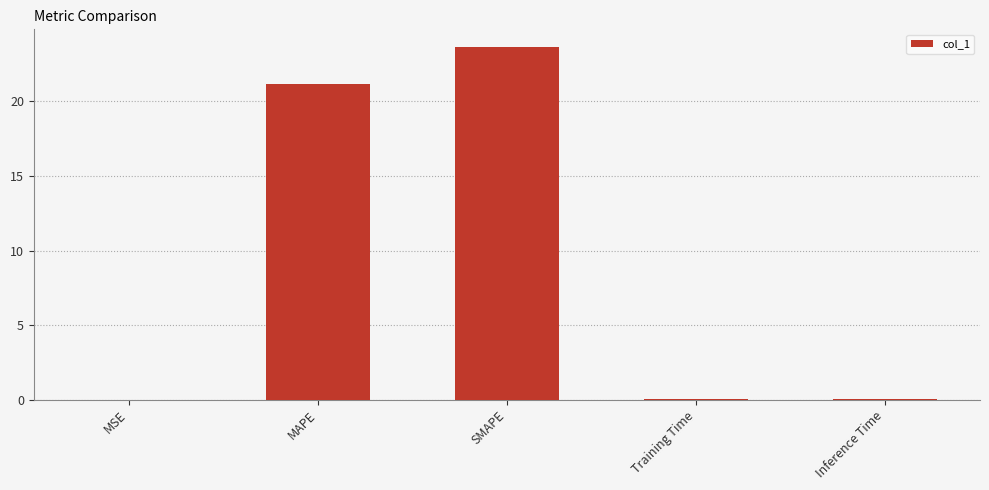

Which label corresponds to the largest value in the chart?

SMAPE